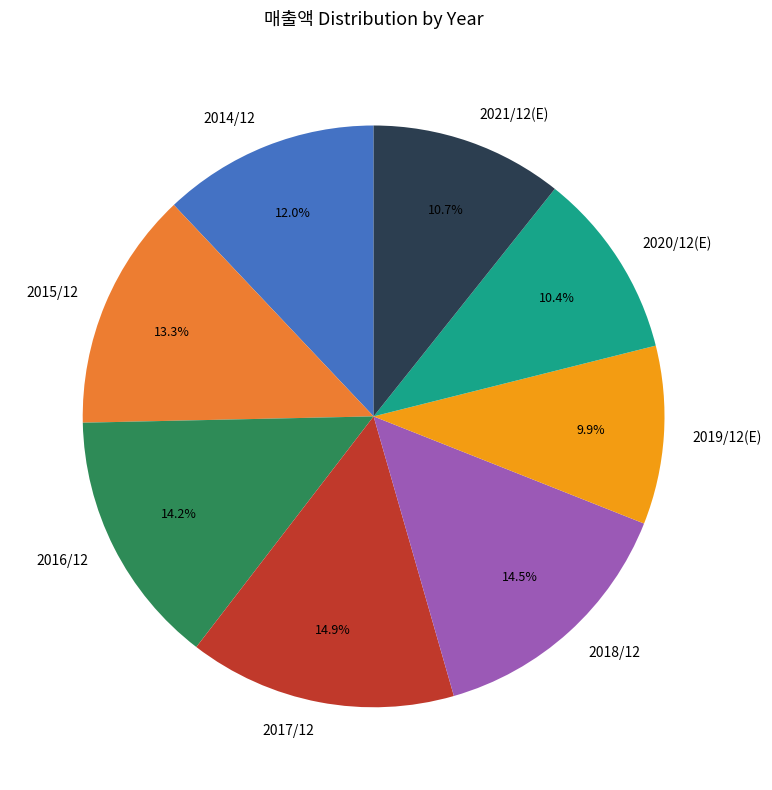

Is it true that 2017/12 is 15% of the pie?

True